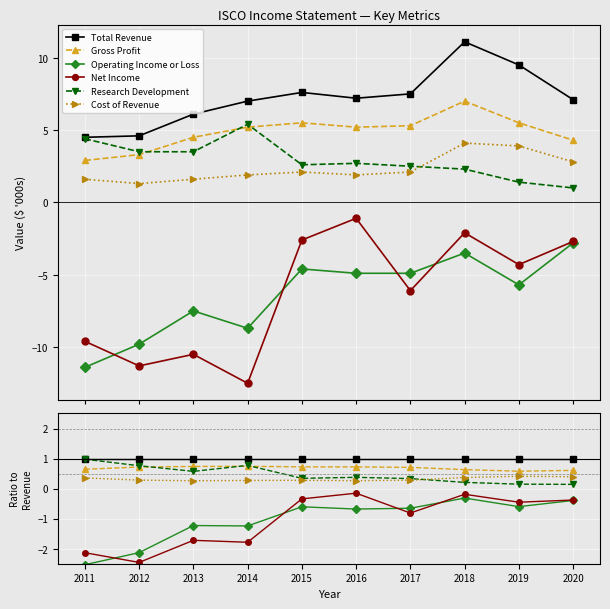

What is the value of the Research Development point at the 8th from the left?

0.2